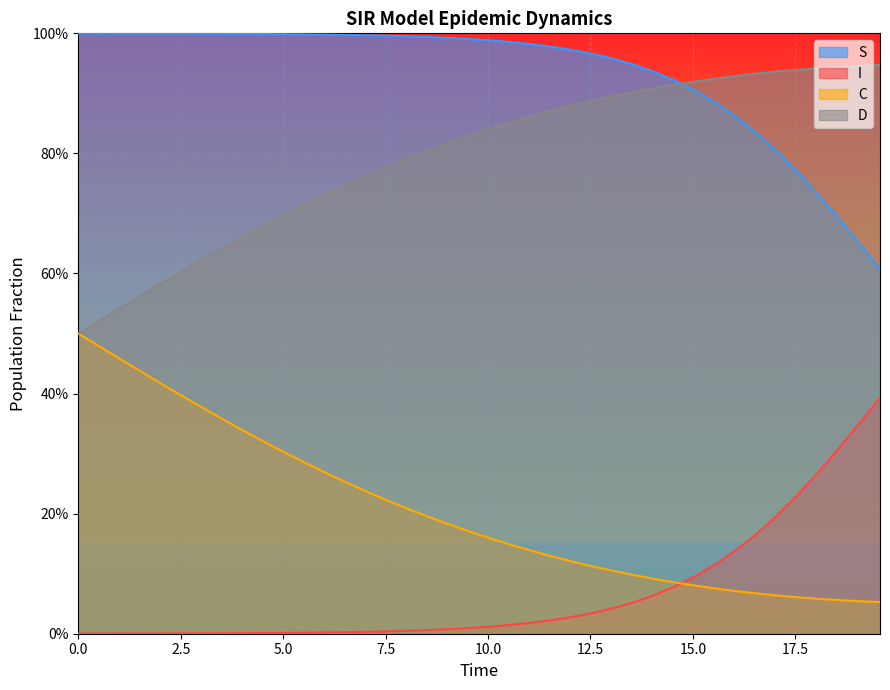

What are all the series names shown in the legend?

S, I, C, D